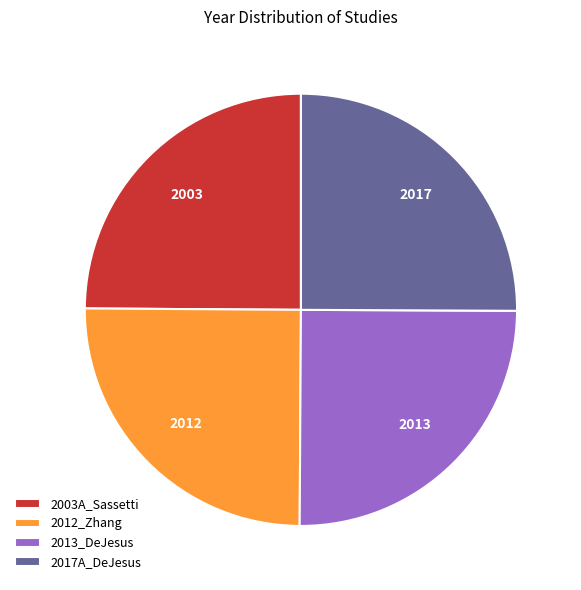

Approximately how many times larger is the value at 2017A_DeJesus compared to 2012_Zhang?

1.0